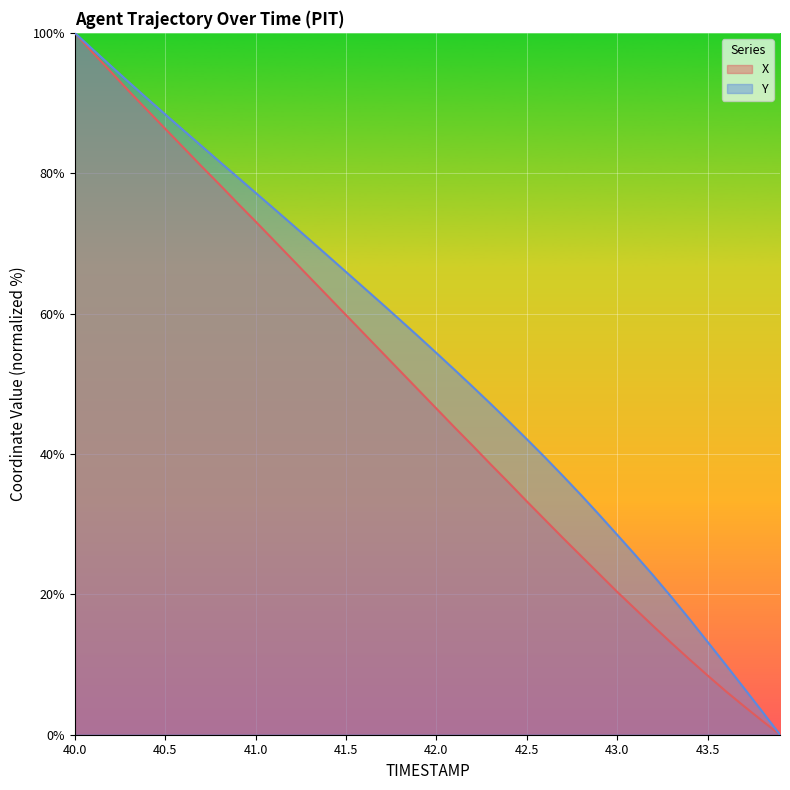

Reading left to right, extract all data points from this chart.

X: 40.0=100.0	40.1=97.2	40.2=94.5	40.3=91.7	40.4=89.0	40.5=86.3	40.6=83.7	40.7=81.0	40.8=78.4	40.9=75.7	41.0=73.1	41.1=70.5	41.2=67.8	41.3=65.1	41.4=62.5	41.5=59.8	41.6=57.1	41.7=54.5	41.8=51.8	41.9=49.1	42.0=46.5	42.1=43.8	42.2=41.2	42.3=38.5	42.4=35.9	42.5=33.2	42.6=30.6	42.7=28.0	42.8=25.5	42.9=22.9	43.0=20.3	43.1=17.9	43.2=15.5	43.3=13.1	43.4=10.7	43.5=8.4	43.6=6.2	43.7=4.1	43.8=2.0	43.9=0.0
Y: 40.0=100.0	40.1=97.6	40.2=95.3	40.3=92.9	40.4=90.7	40.5=88.4	40.6=86.1	40.7=83.9	40.8=81.7	40.9=79.4	41.0=77.2	41.1=75.0	41.2=72.7	41.3=70.5	41.4=68.2	41.5=65.9	41.6=63.7	41.7=61.4	41.8=59.1	41.9=56.7	42.0=54.4	42.1=52.0	42.2=49.6	42.3=47.1	42.4=44.6	42.5=42.1	42.6=39.5	42.7=36.9	42.8=34.1	42.9=31.3	43.0=28.5	43.1=25.6	43.2=22.7	43.3=19.6	43.4=16.5	43.5=13.2	43.6=10.0	43.7=6.7	43.8=3.4	43.9=0.0